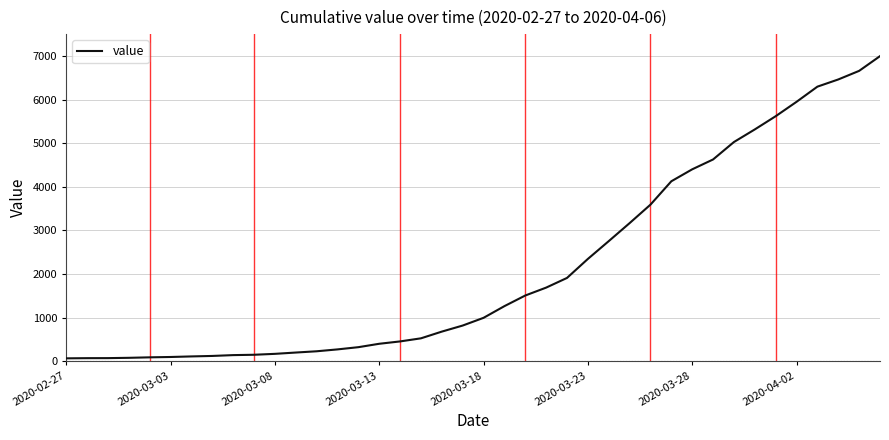

How many lines are shown in the chart?

1